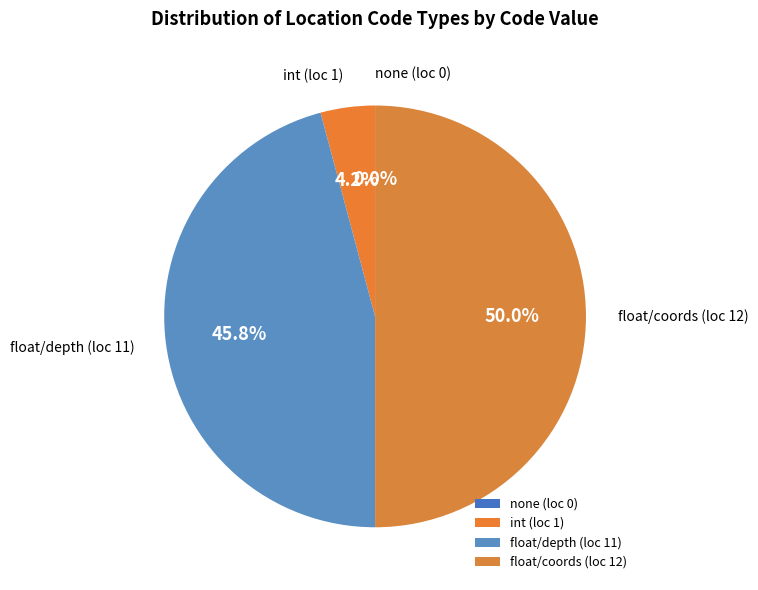

Rank the categories by value from highest to lowest.

float, float, int, none